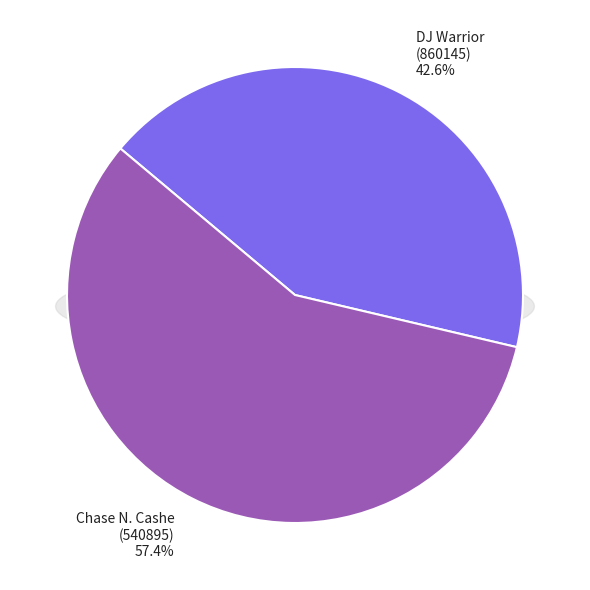

The DJ Warrior
(860145) slice represents 43% of the pie. True or false?

True